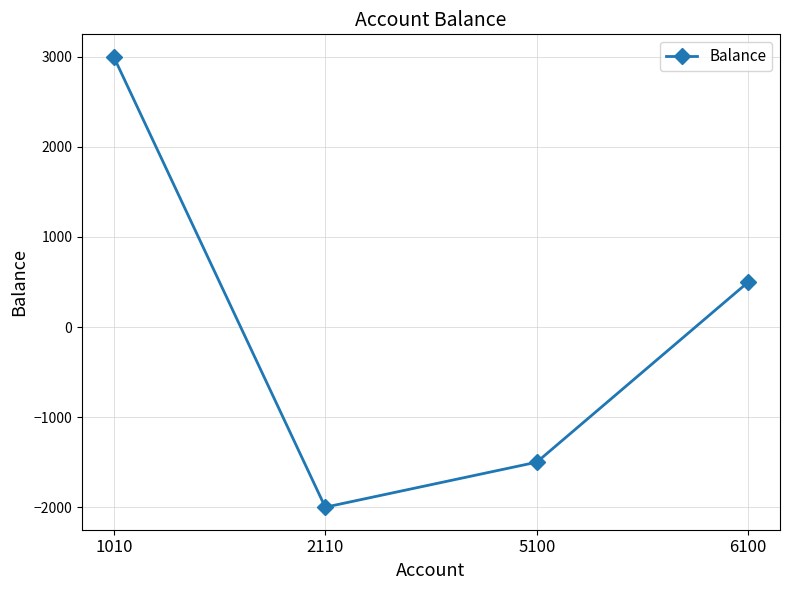

How many lines are shown in the chart?

1